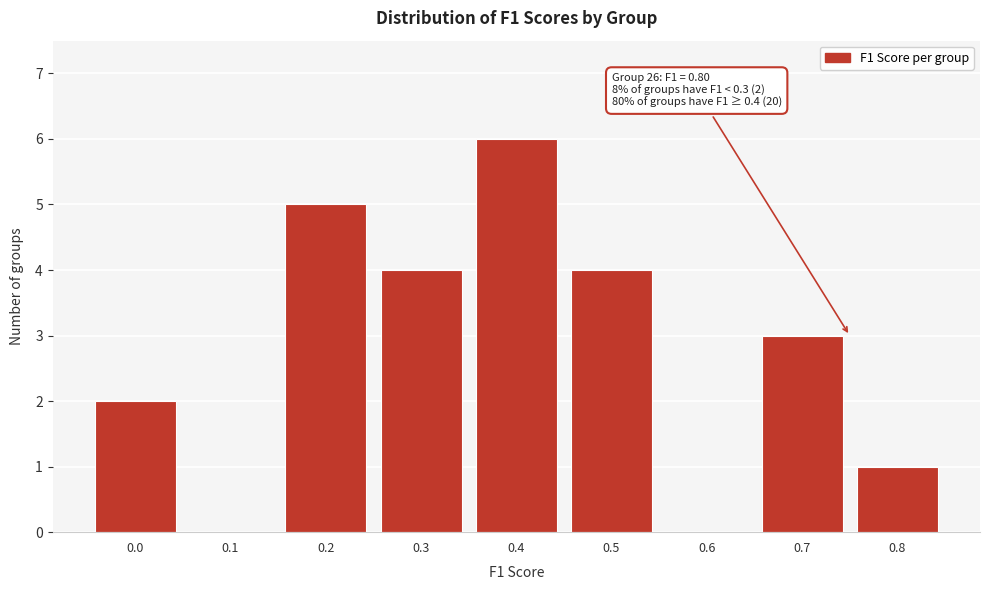

Reading right to left, list all the values displayed in this chart.

0.8=1	0.7=3	0.6=0	0.5=4	0.4=6	0.3=4	0.2=5	0.1=0	0.0=2